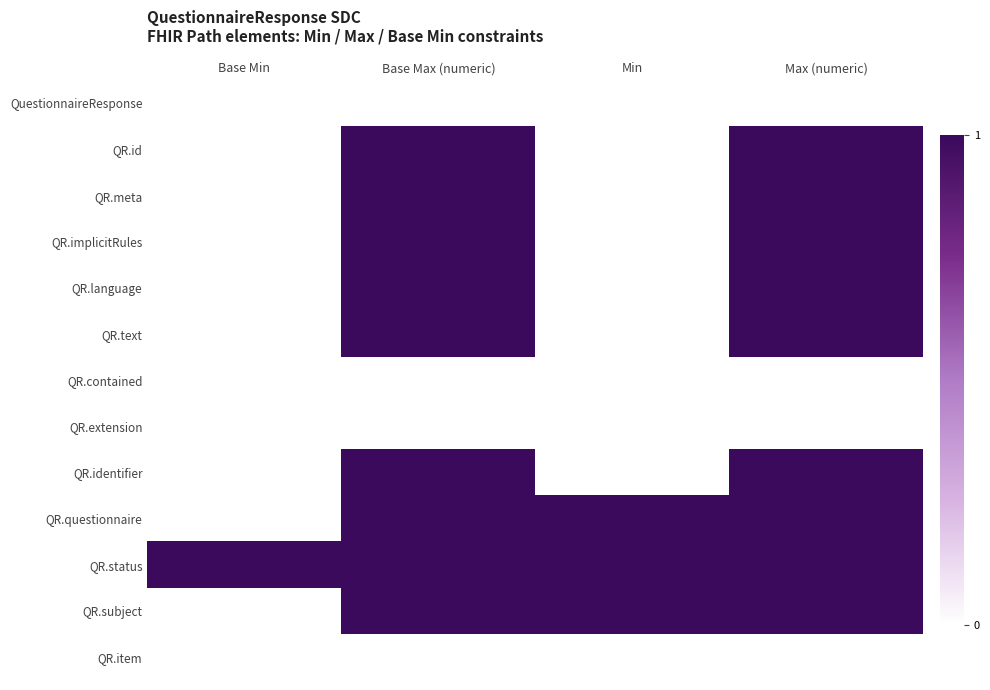

At how many categories does at least one series exceed 0?

4